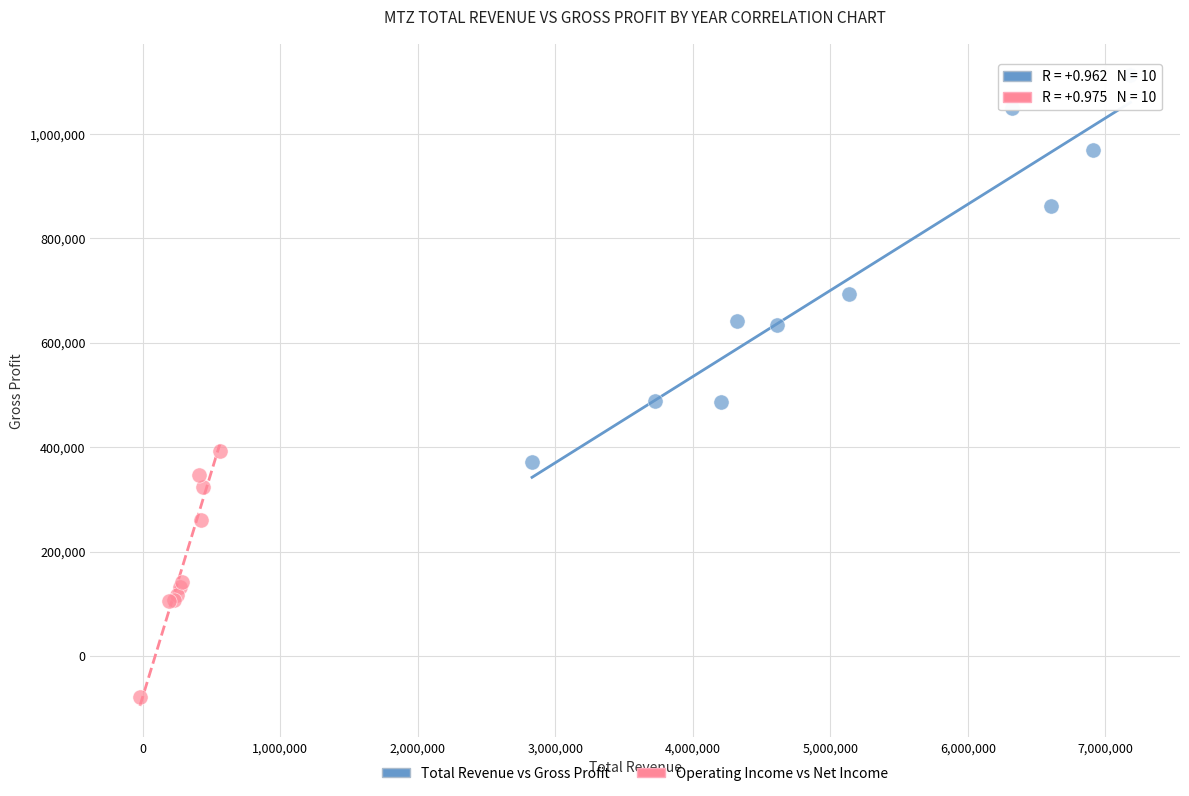

Which series contains the lowest Y value?

Operating Income vs Net Income